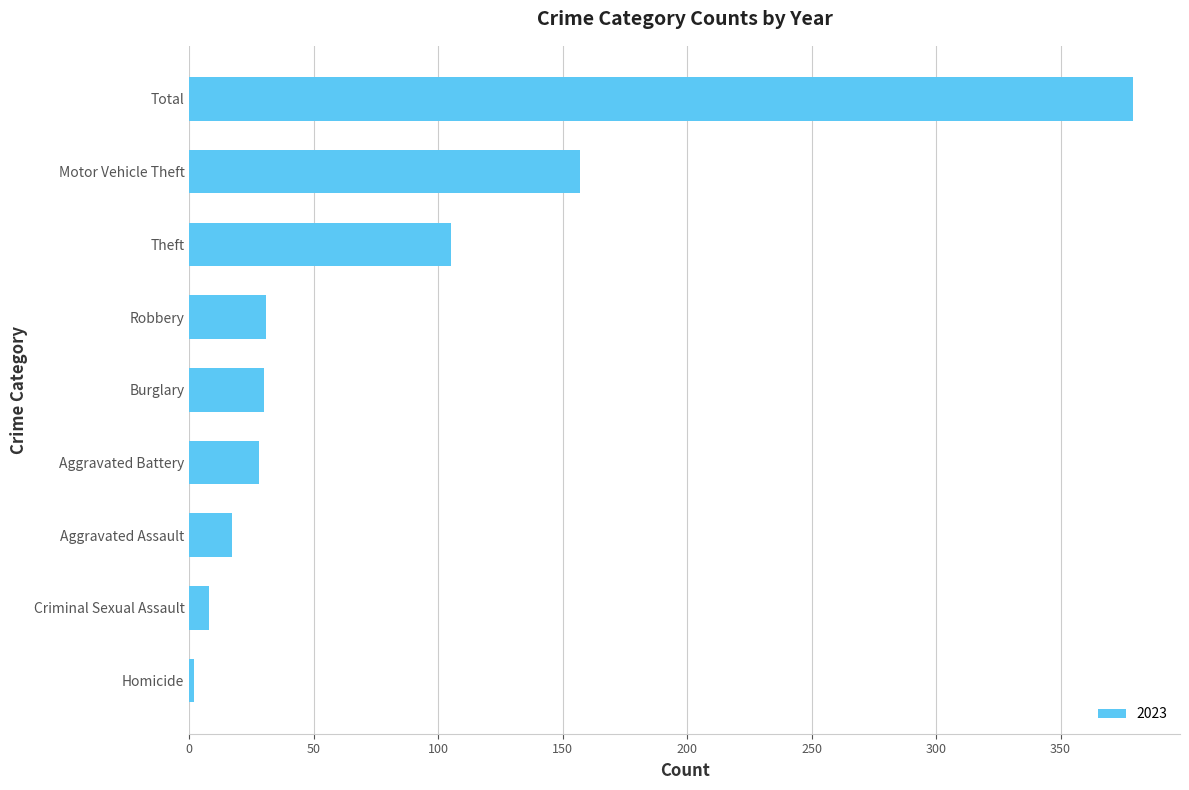

What is the average value?

84